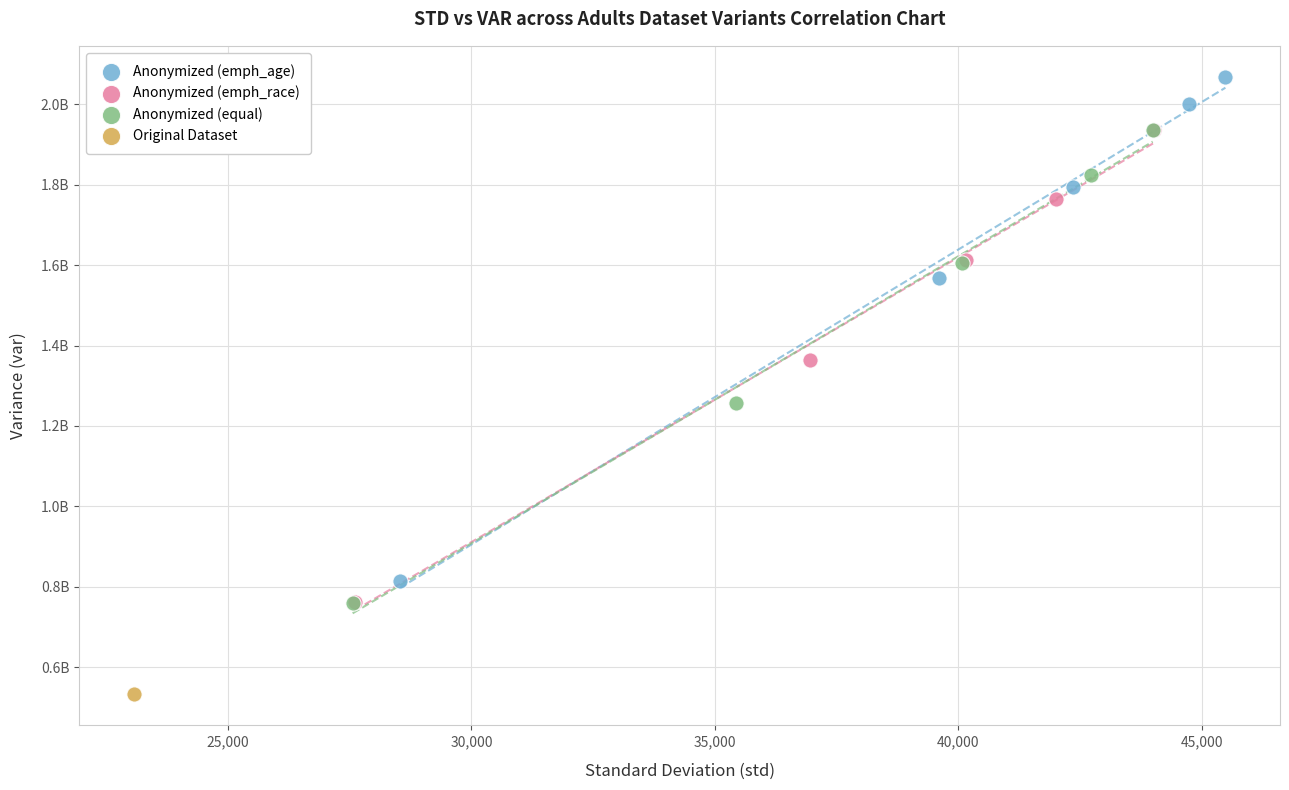

What are all the series names shown in the legend?

Anonymized (emph_age), Anonymized (emph_race), Anonymized (equal), Original Dataset